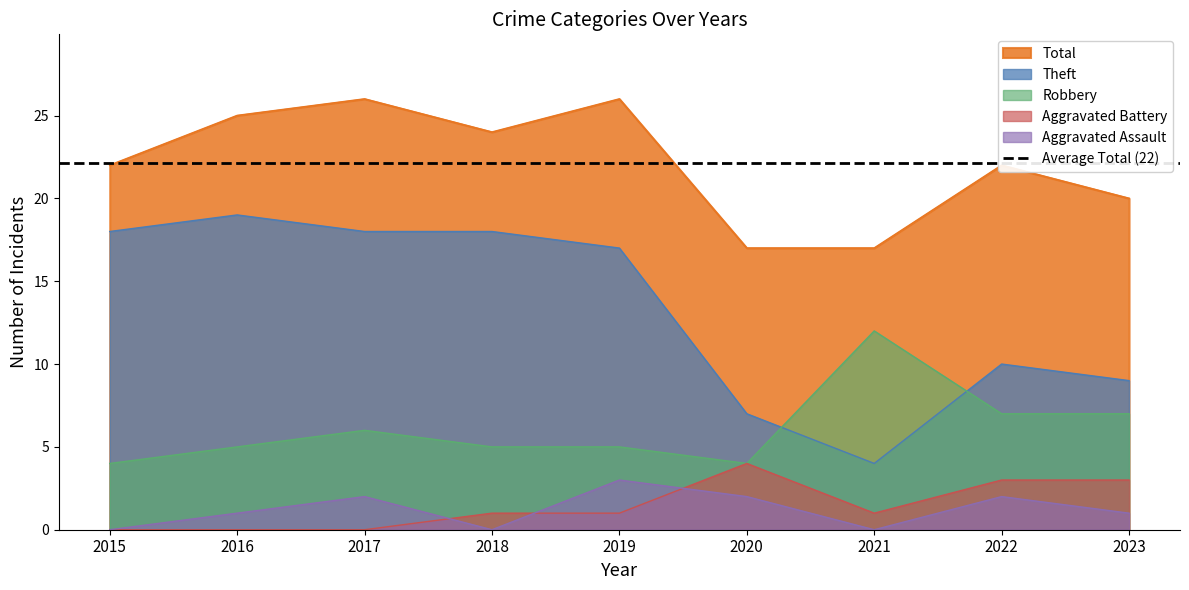

Which series has the widest spread of values?

Theft